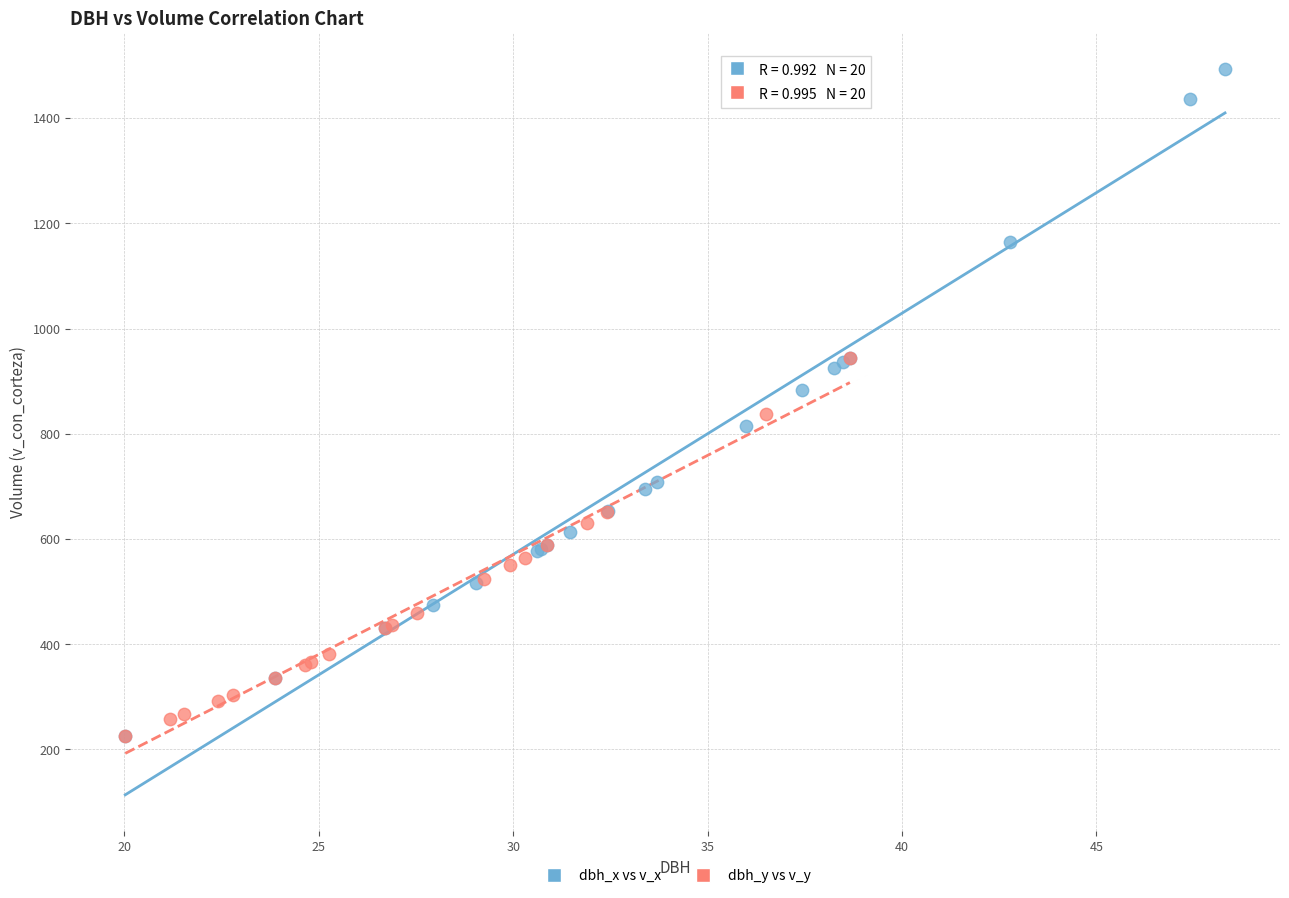

Which series reaches the maximum Y coordinate?

dbh_x vs v_x